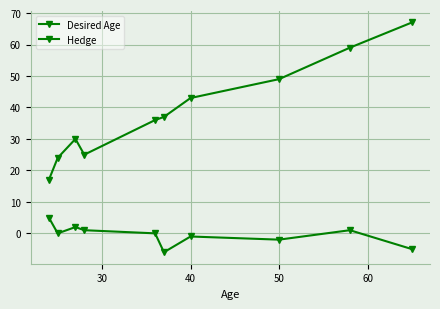

How many distinct data groups are displayed?

2